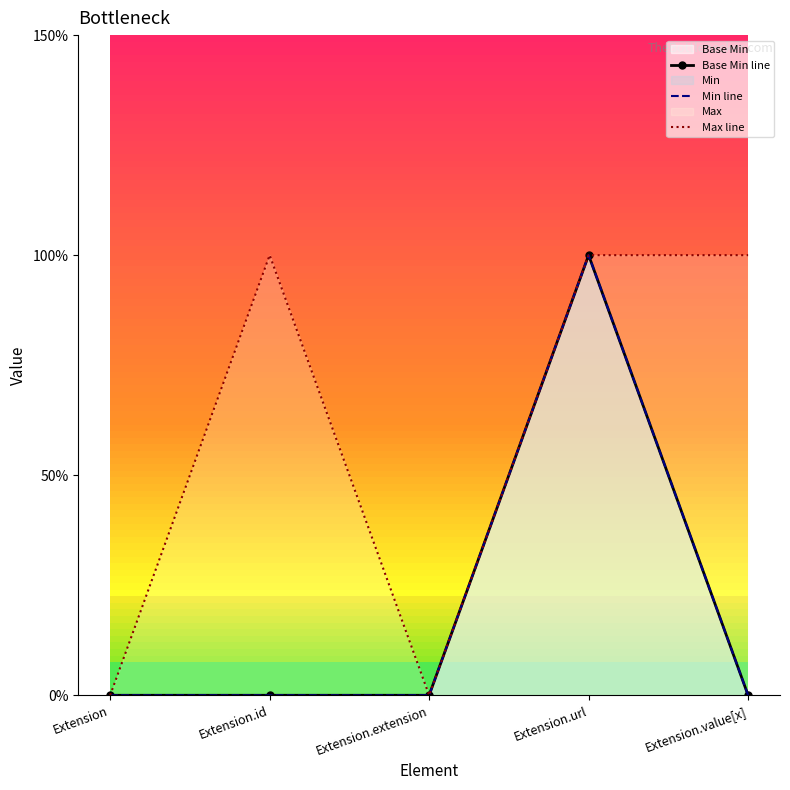

Which category has the highest value in the Min line series?

Extension.url